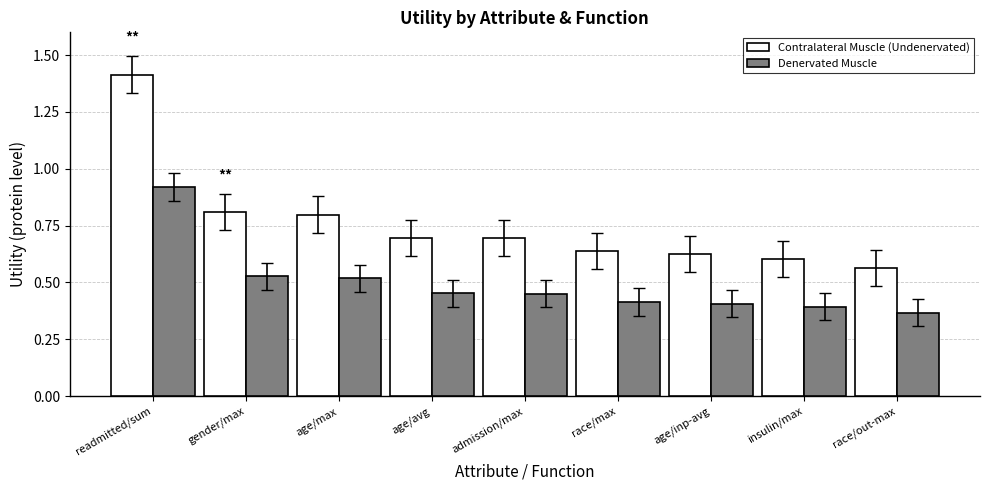

What is the difference between the Contralateral Muscle (Undenervated) values at admission/max and insulin/max?

0.1